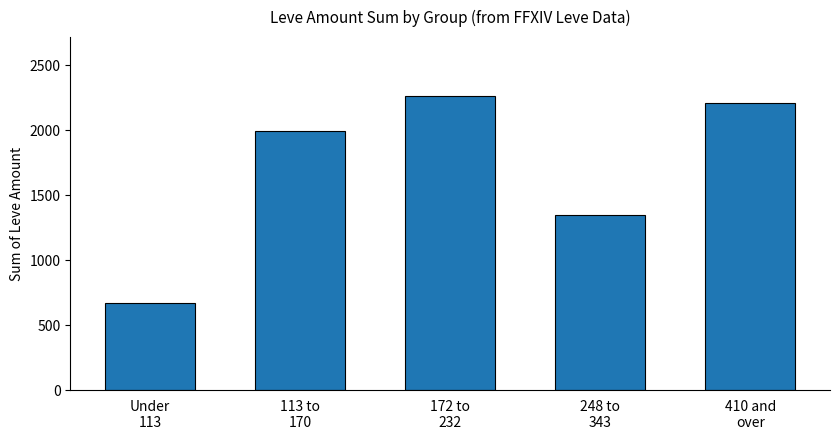

Reading left to right, list all the values displayed in this chart.

Under
113=672	113 to
170=1993	172 to
232=2265	248 to
343=1345	410 and
over=2213